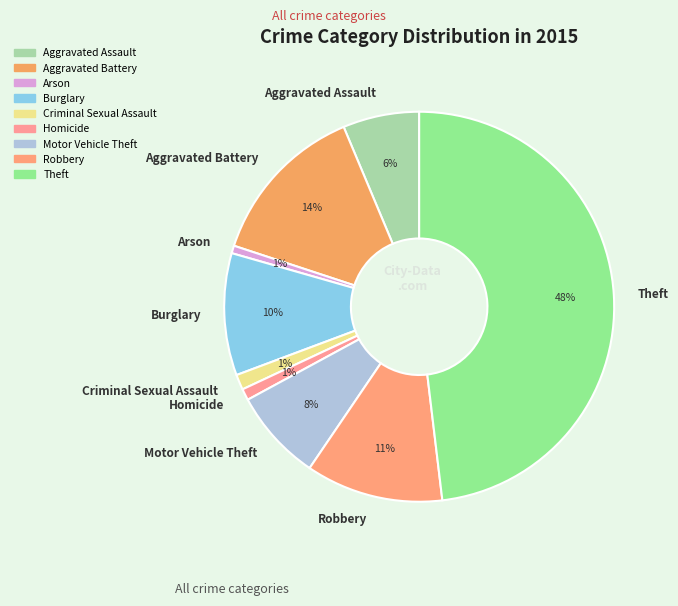

What percentage is the Aggravated Assault slice, to the nearest percent?

6%